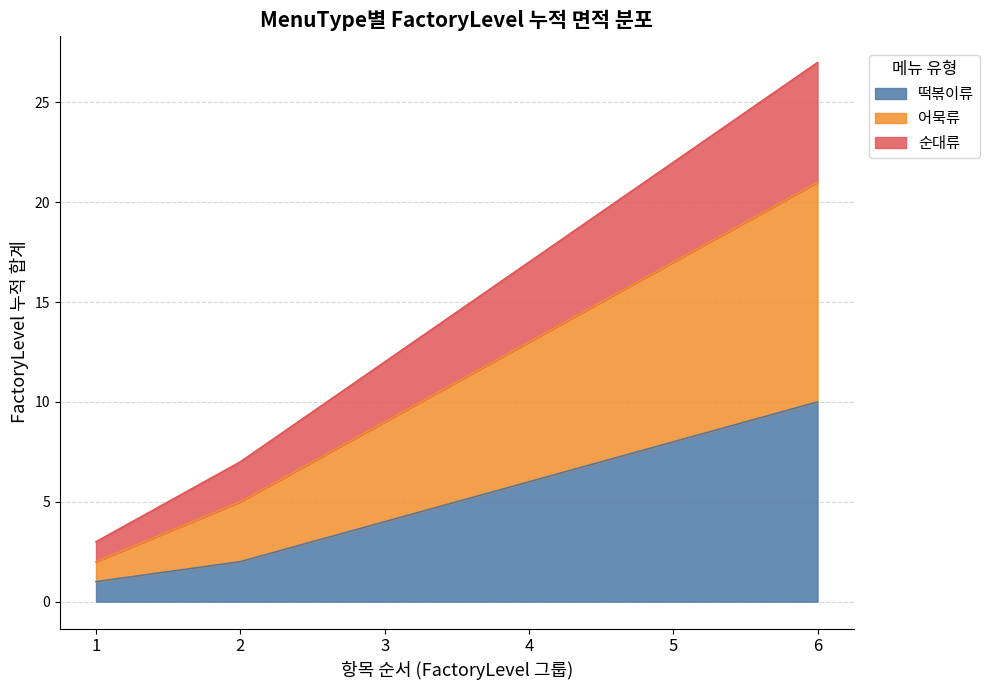

True or false: 떡볶이류 has more than 2 points higher than both neighbors.

False